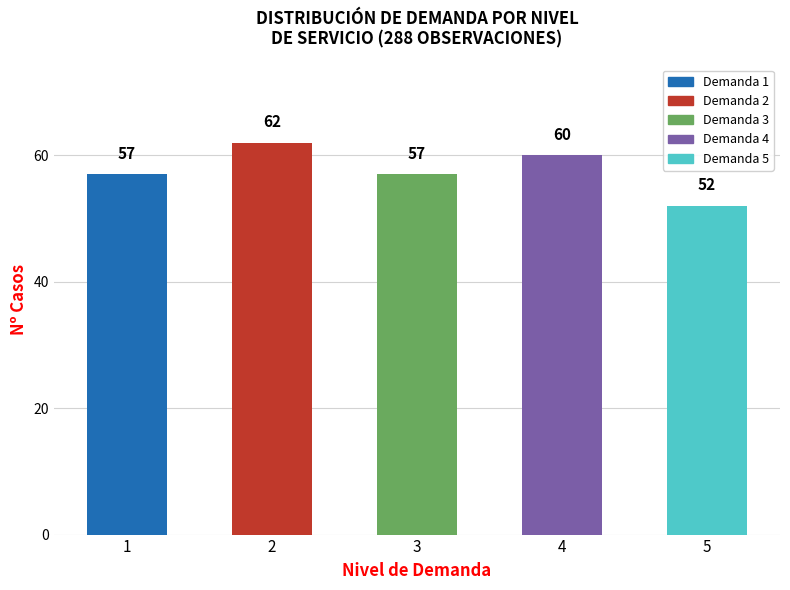

The chart shows a value of 52 at 5. True or false?

True